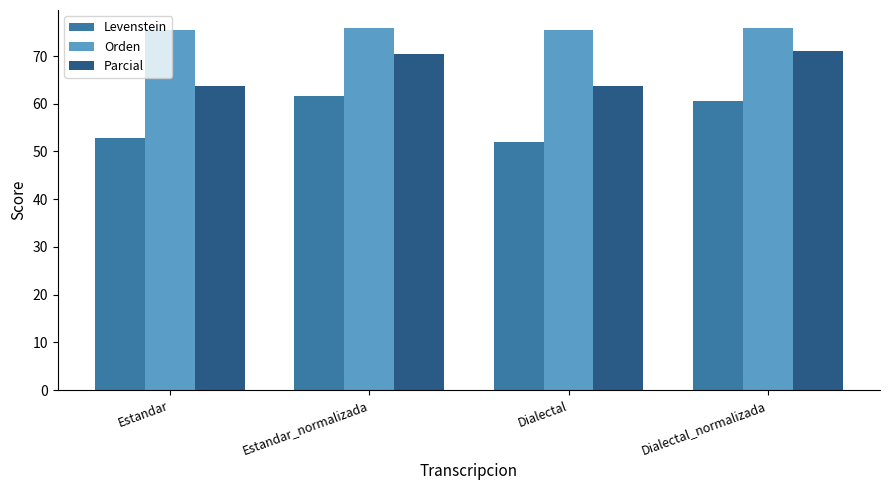

What are all the series names shown in the legend?

Levenstein, Orden, Parcial